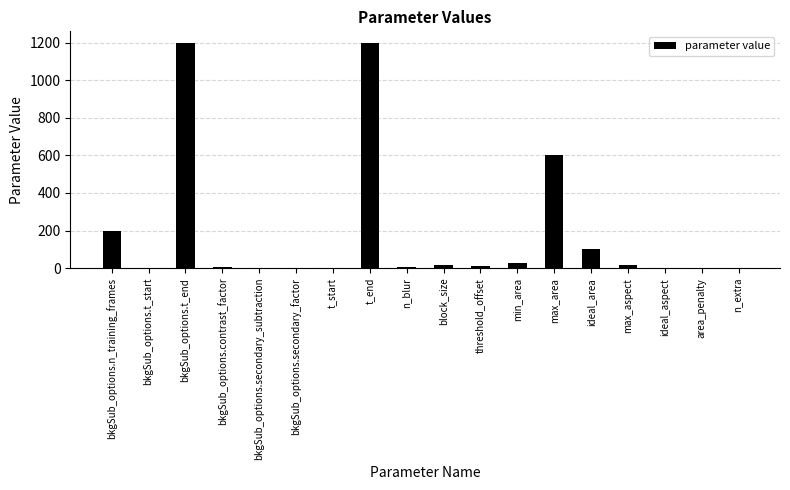

What is the maximum value shown in the chart?

1200.0